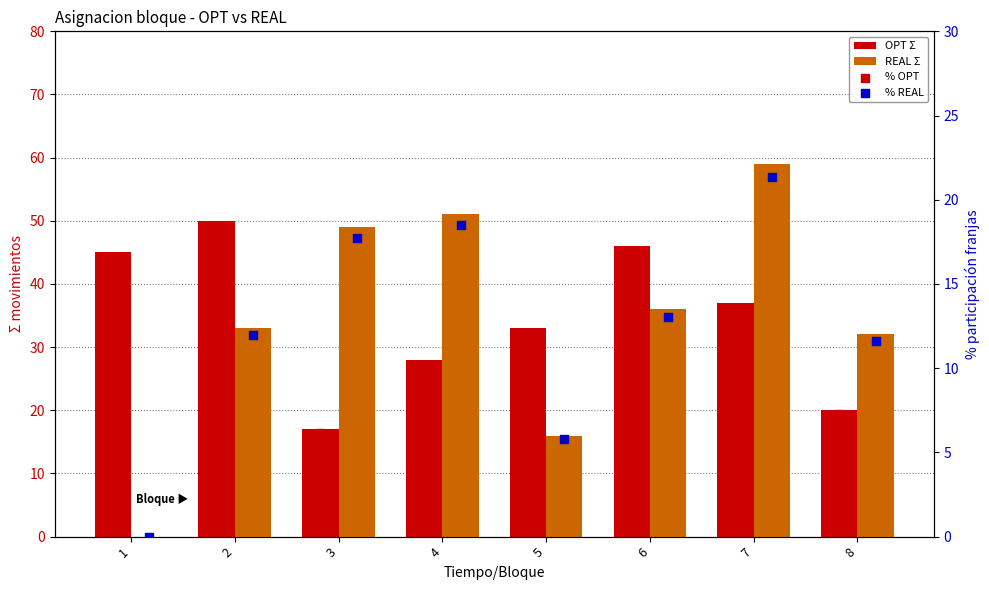

What are all the series names shown in the legend?

OPT Σ, REAL Σ, % OPT, % REAL